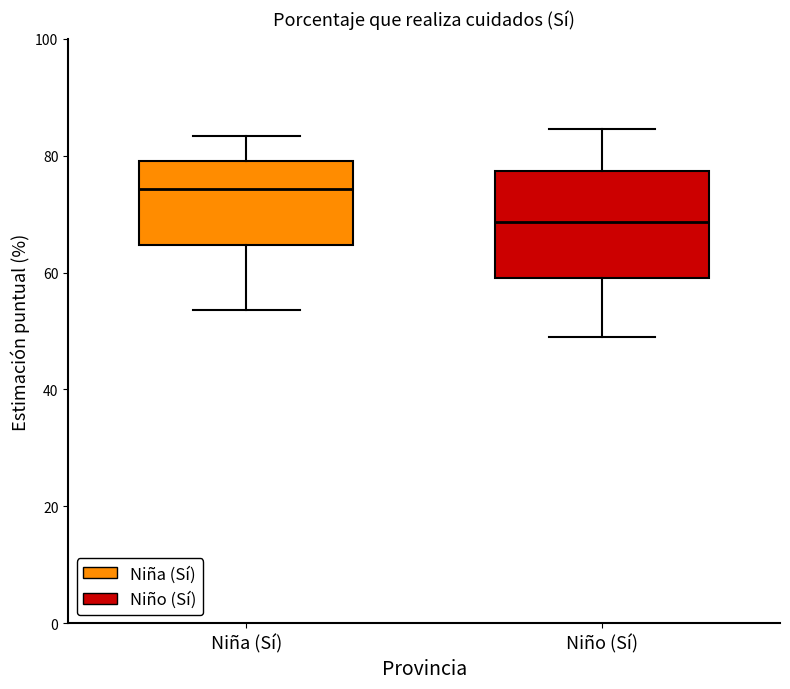

Where does the lower whisker of the box for Niña (Sí) end on the y-axis? The values are not printed on the chart, so give them approximately, as read against the axis.

54